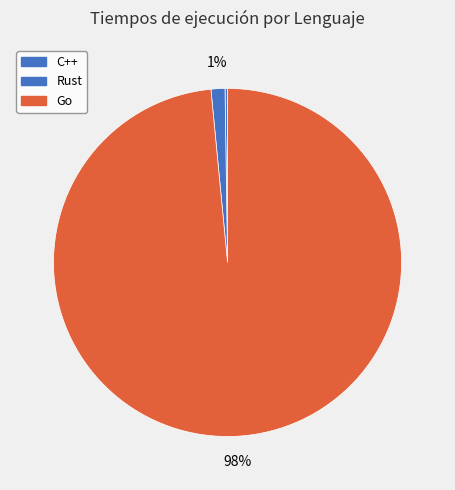

Is Go the majority of the pie?

Yes